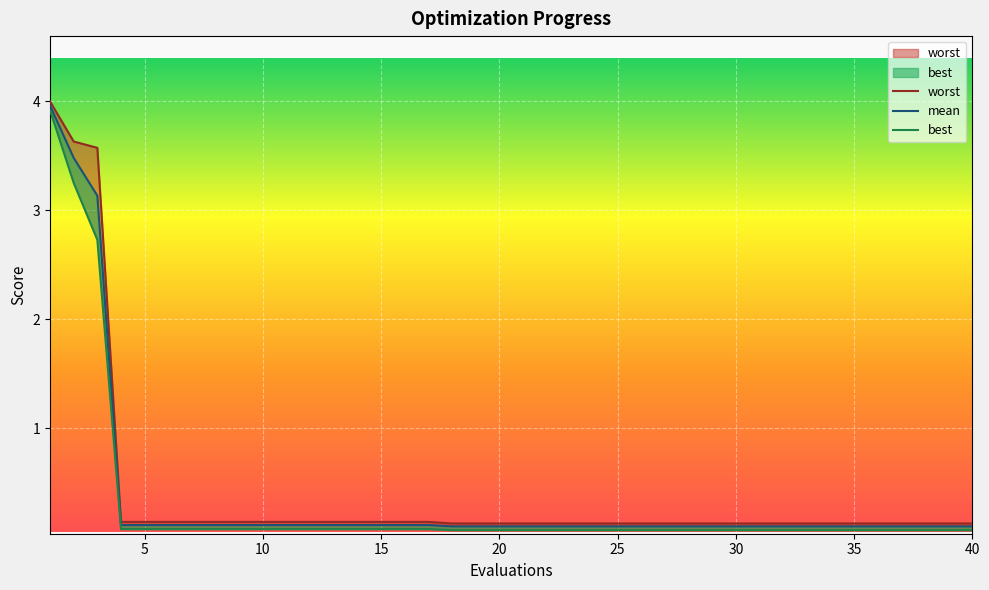

What is the value of the worst point at the 35th from the left?

0.1